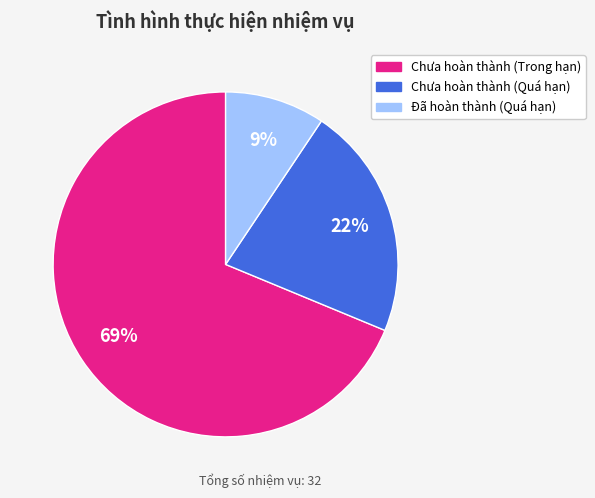

Which slice is the smallest?

Đã hoàn thành (Quá hạn)